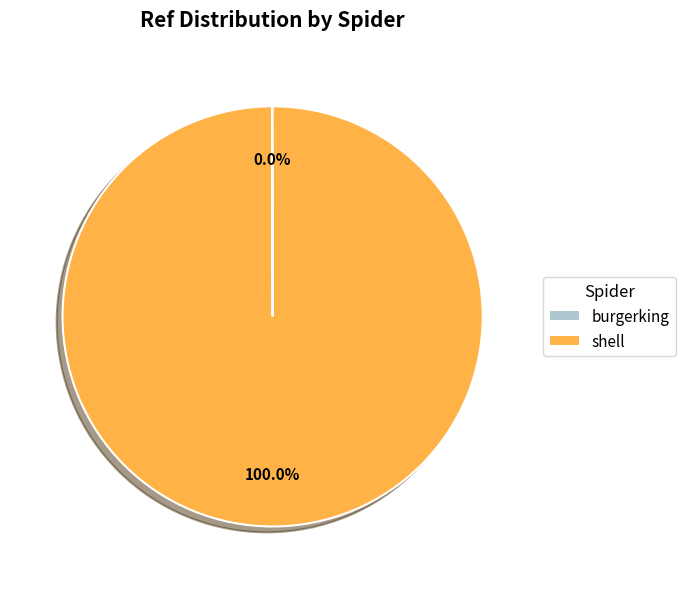

To the nearest percent, what percentage of the pie is shell?

100%